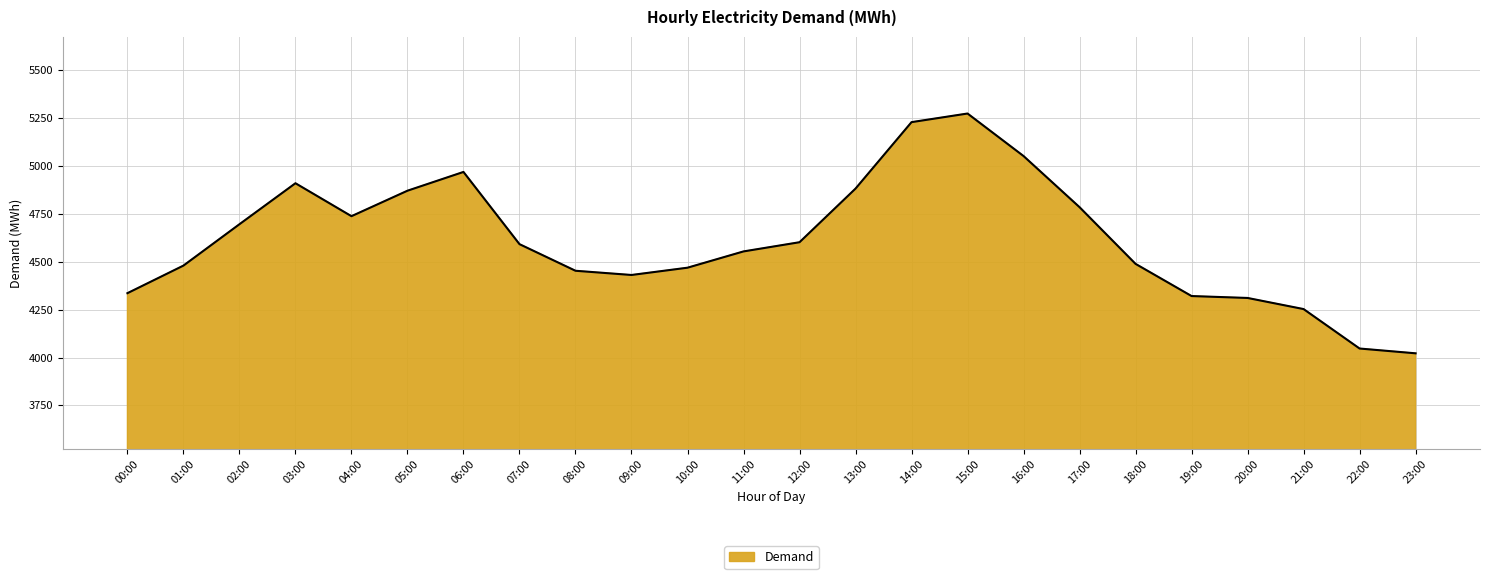

What is the difference between the second highest and minimum values?

1207